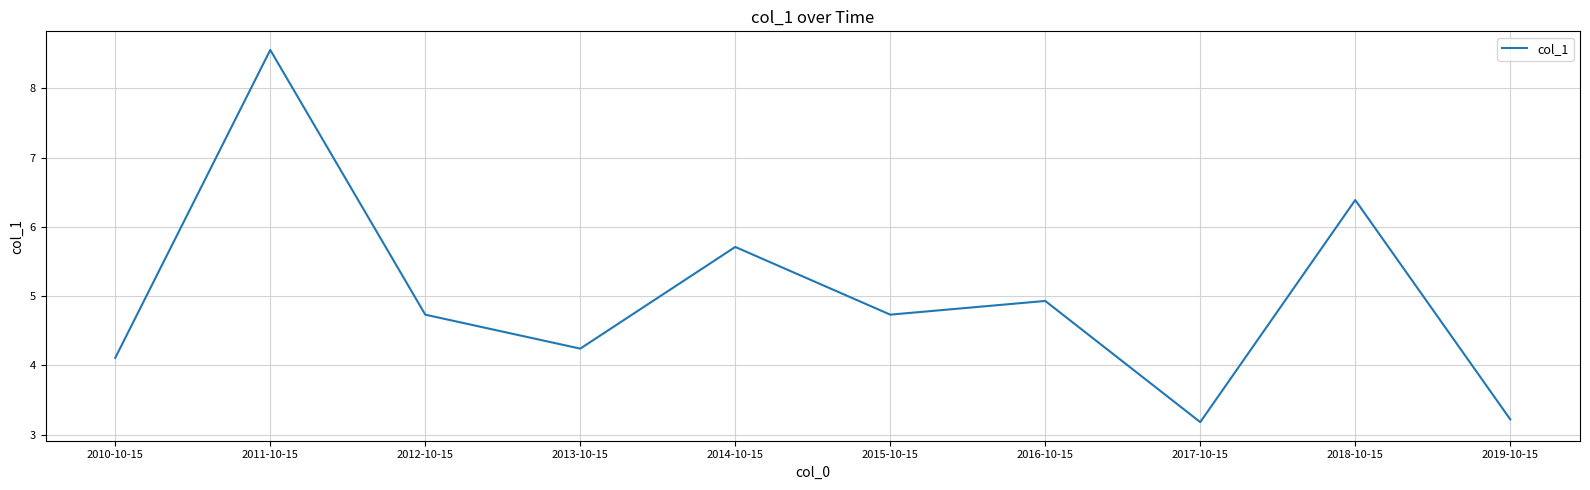

How many distinct data groups are displayed?

1